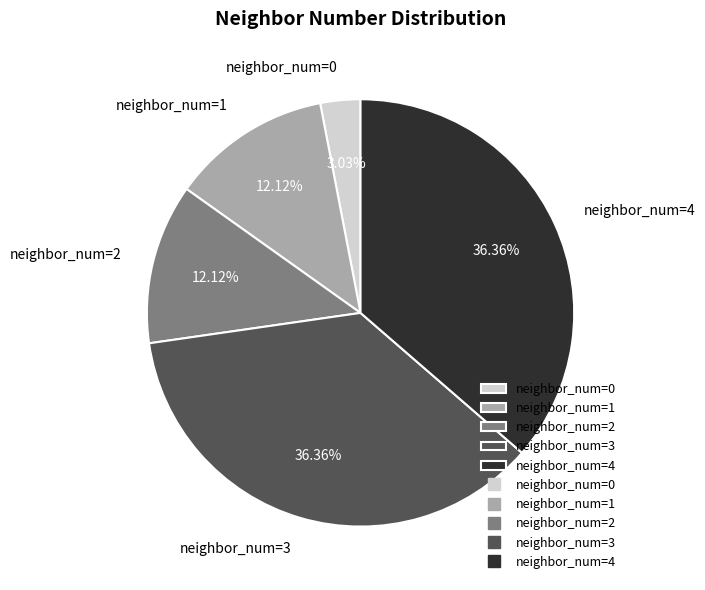

Do neighbor_num=4 and neighbor_num=0 together represent more than half of the pie?

No